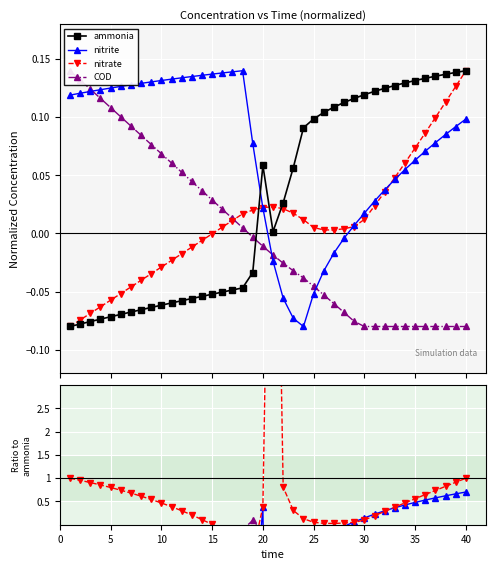

Does the chart display data point markers on the line(s)?

Yes